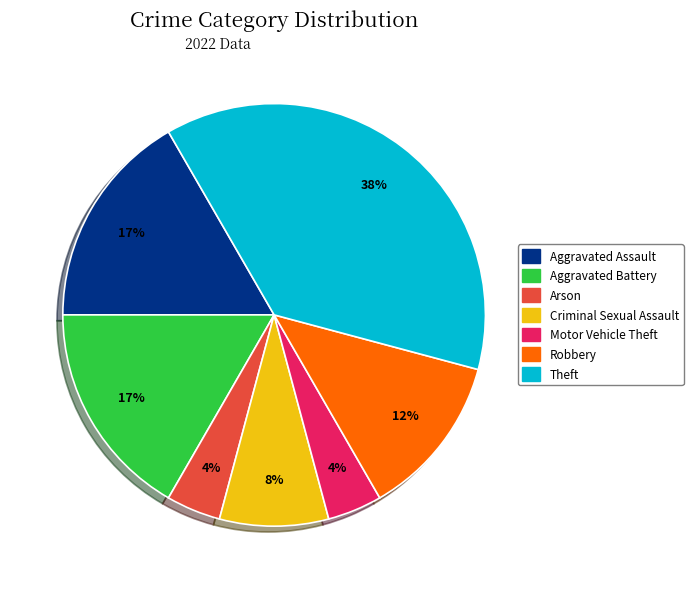

Does any single category account for the majority?

No